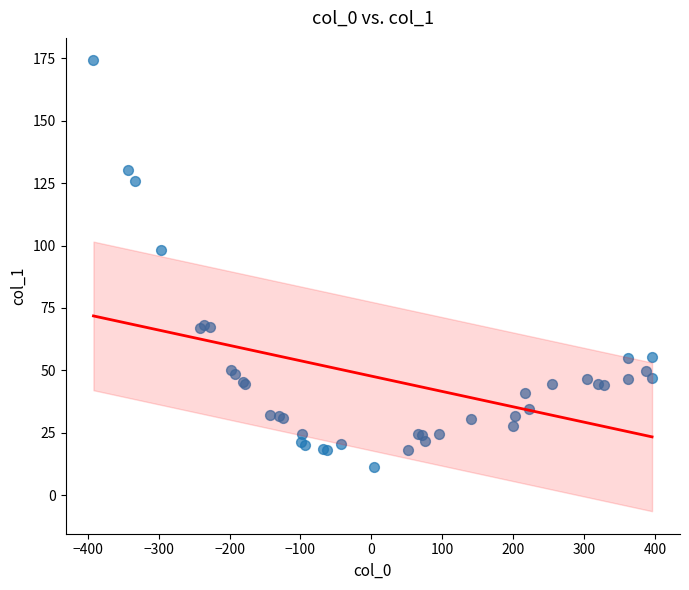

What Y value in the scatter plot is closest to 92?

98.1